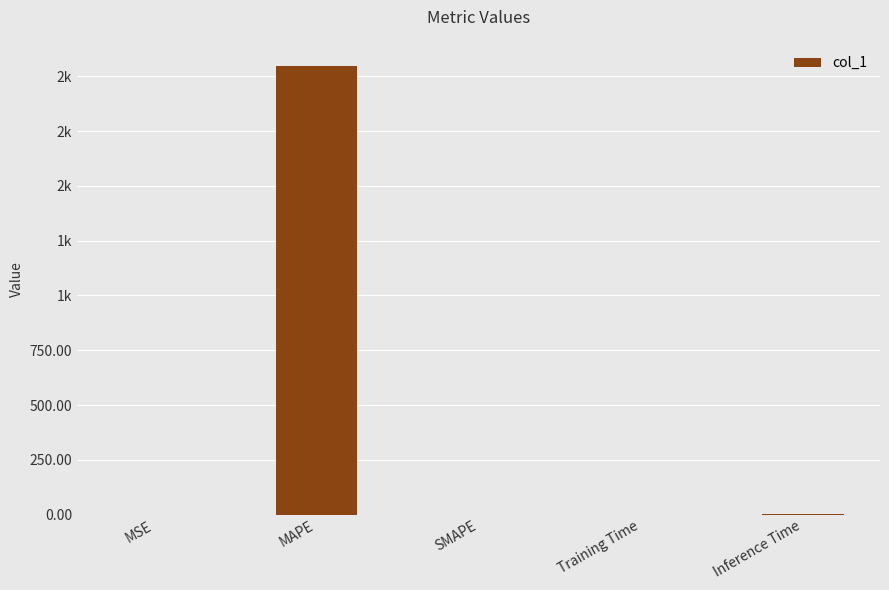

The value at Inference Time is 0.3. True or false?

False